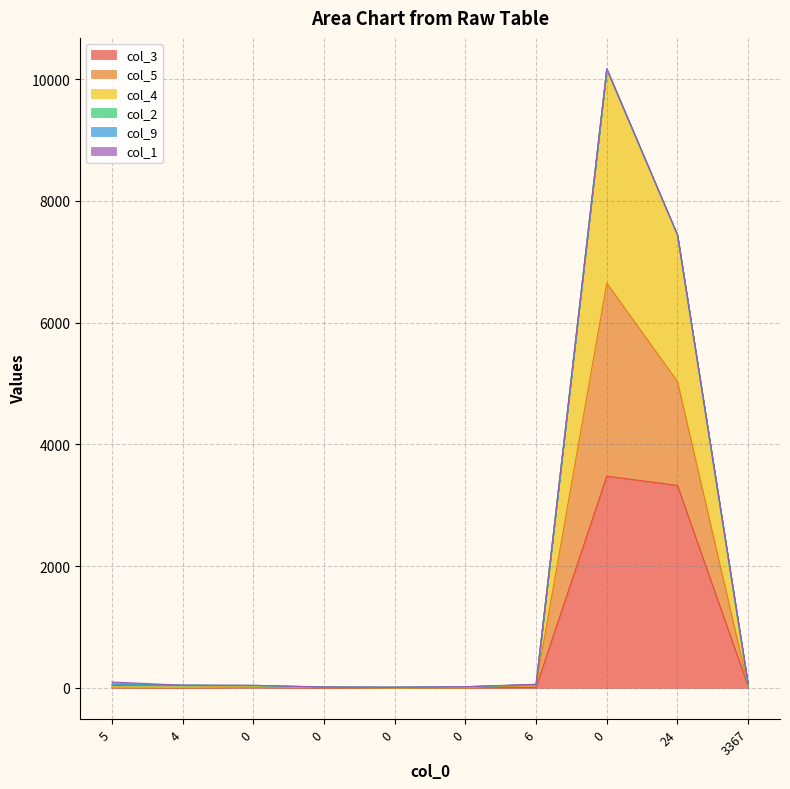

What is the difference between the highest and lowest values at 0?

30